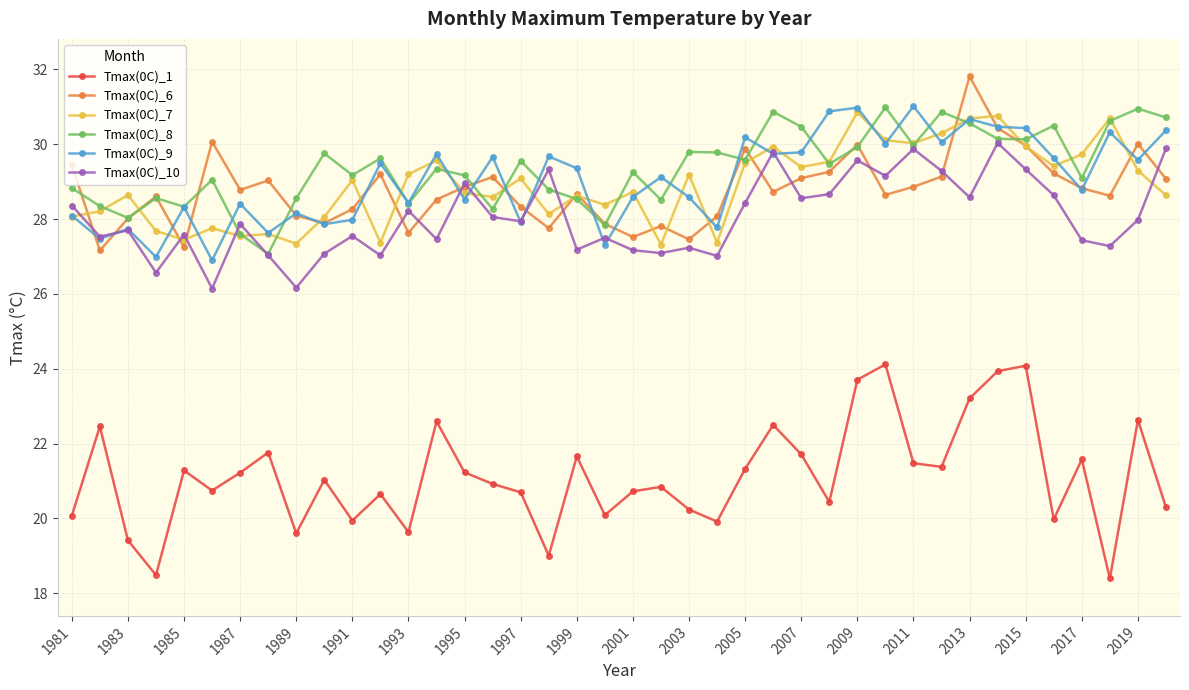

What is the greatest value displayed?

31.8